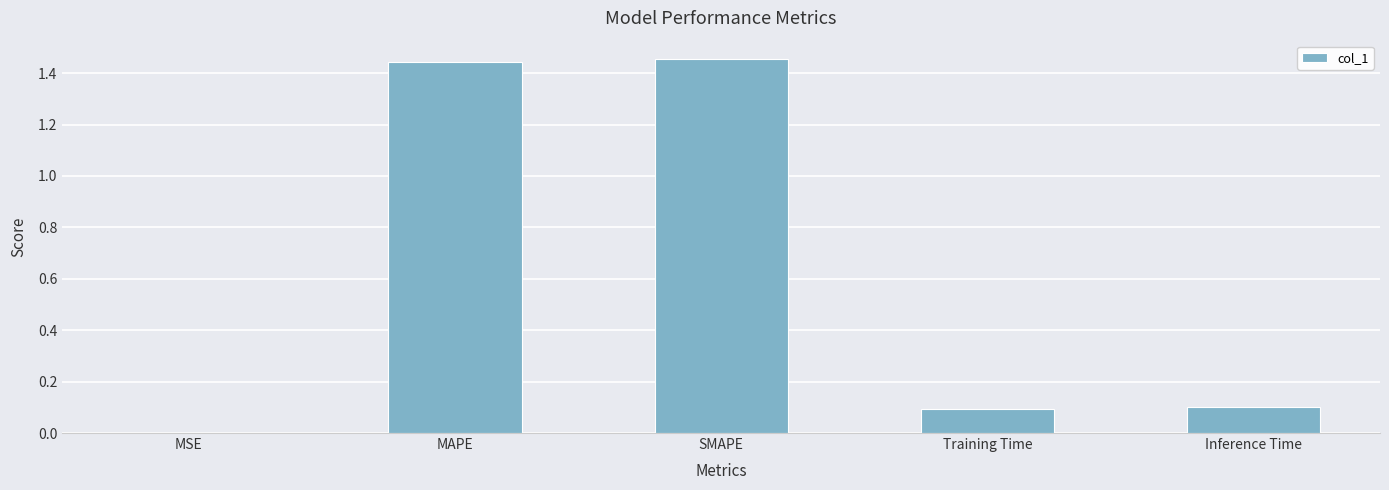

Between SMAPE and MSE, which is larger?

SMAPE